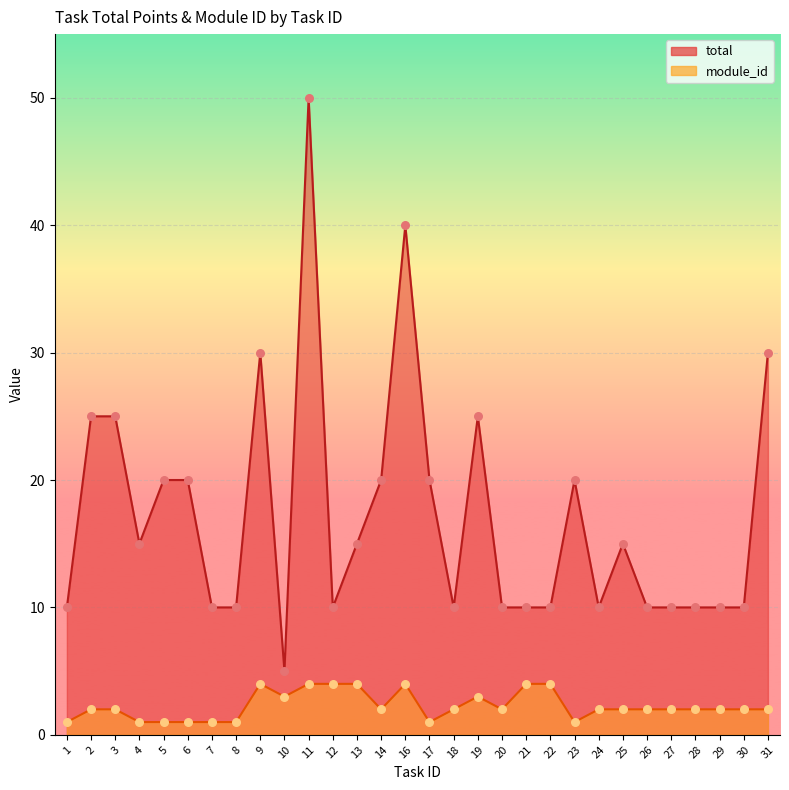

Which series reaches the minimum Y coordinate?

module_id